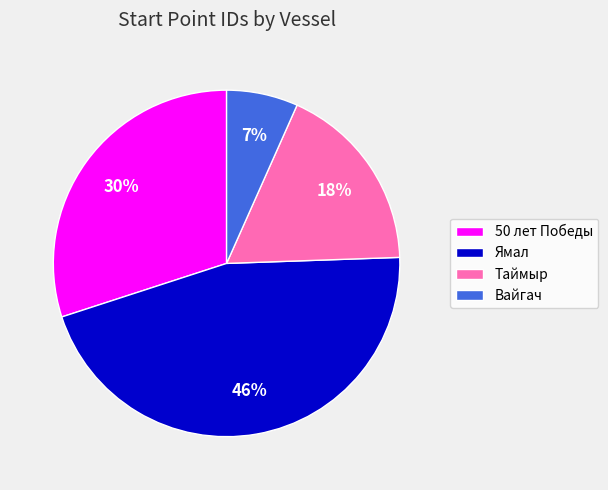

To the nearest percent, what percentage of the pie is Ямал?

46%